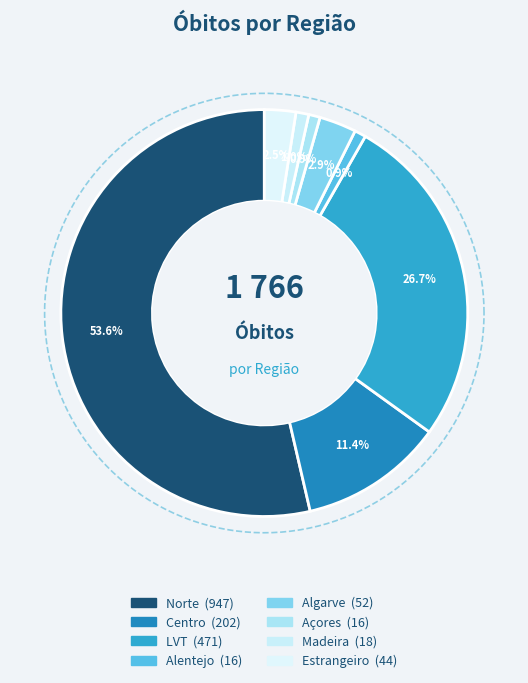

Which slice is the largest?

Norte